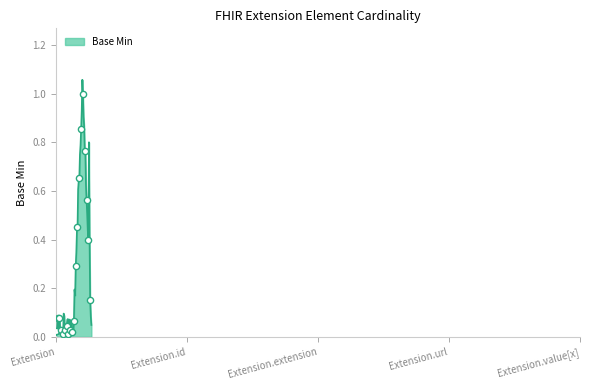

How many lines are shown in the chart?

1